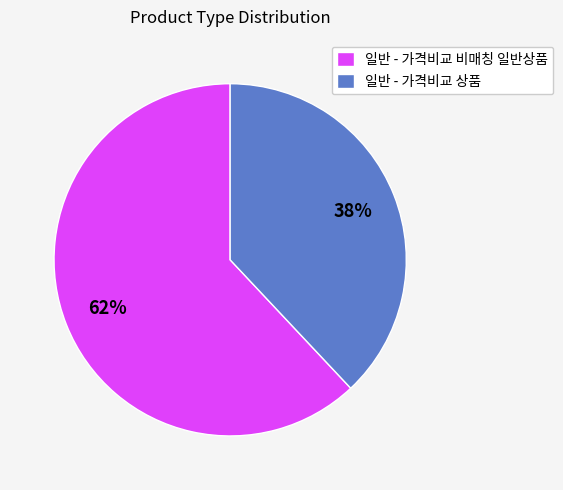

To the nearest percent, what is the average slice percentage?

50%